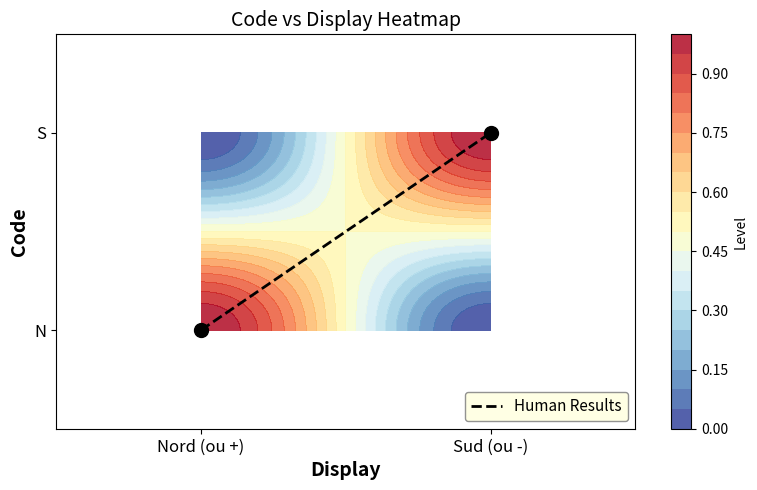

What is the change in value from Nord (ou +) to Sud (ou -)?

+1